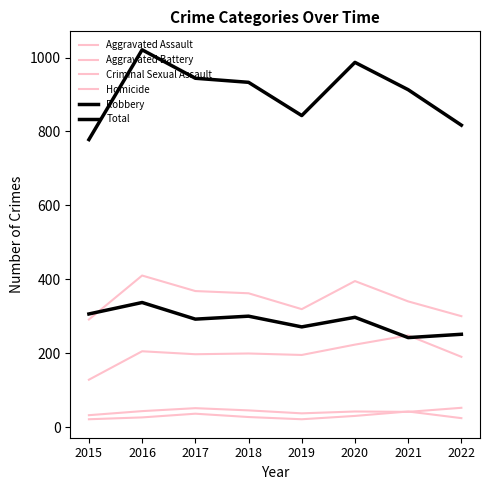

Does the chart have visible grid lines?

No